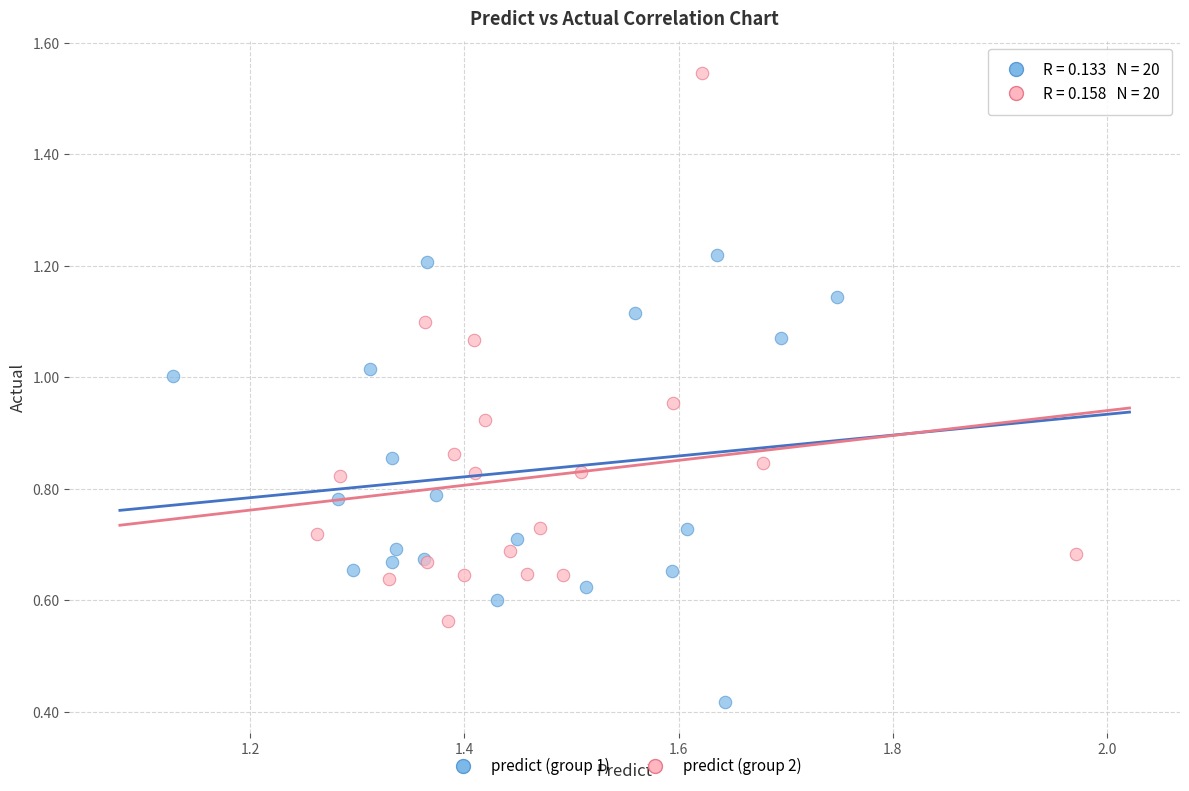

Which series contains the lowest Y value?

predict (group 1)